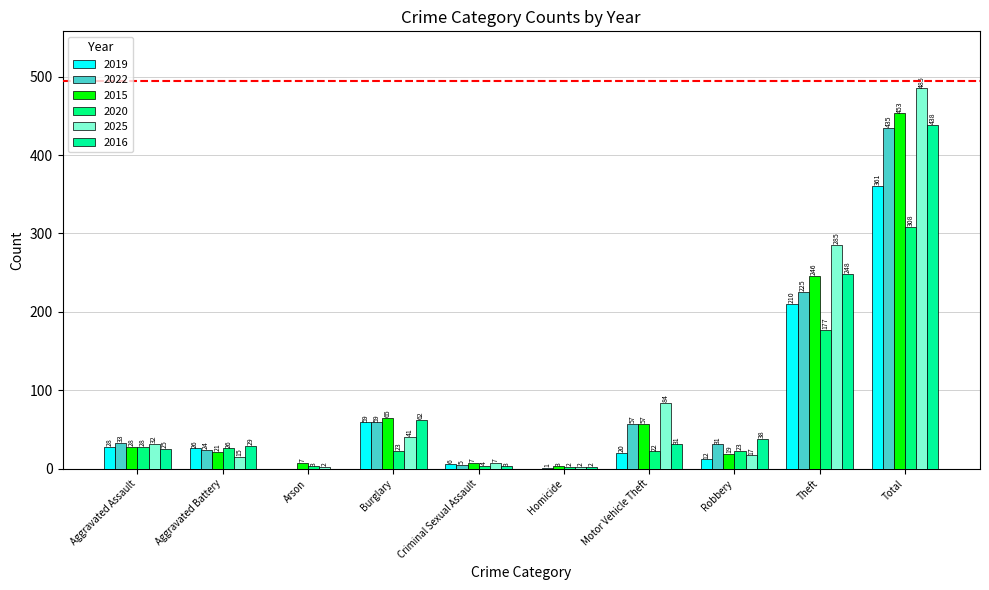

What is the total value across all series at Burglary?

309